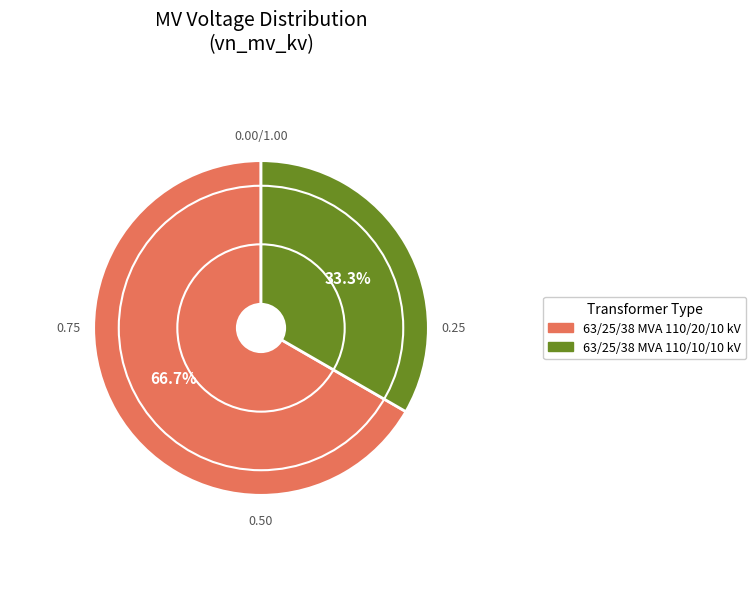

To the nearest percent, what portion does 63/25/38 MVA 110/10/10 kV represent?

33%